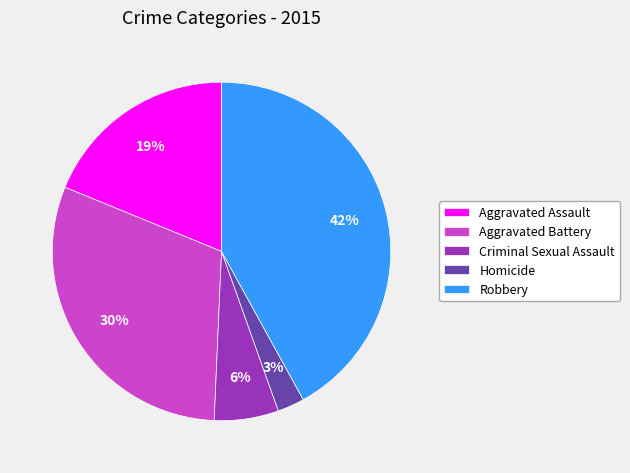

Does Aggravated Assault account for over 50% of the chart?

No